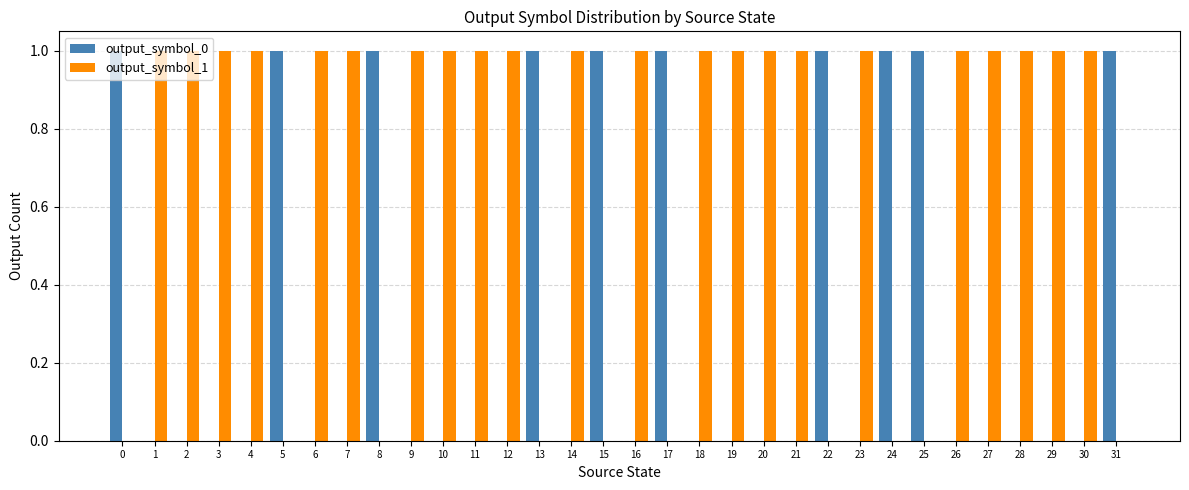

True or false: output_symbol_1 has a value of 1 at 20.

True